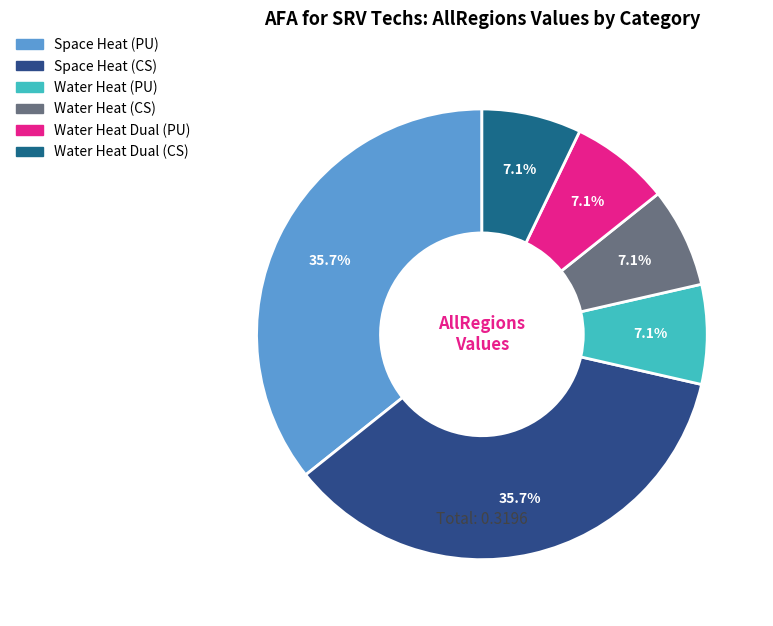

How many segments does this pie chart have?

6